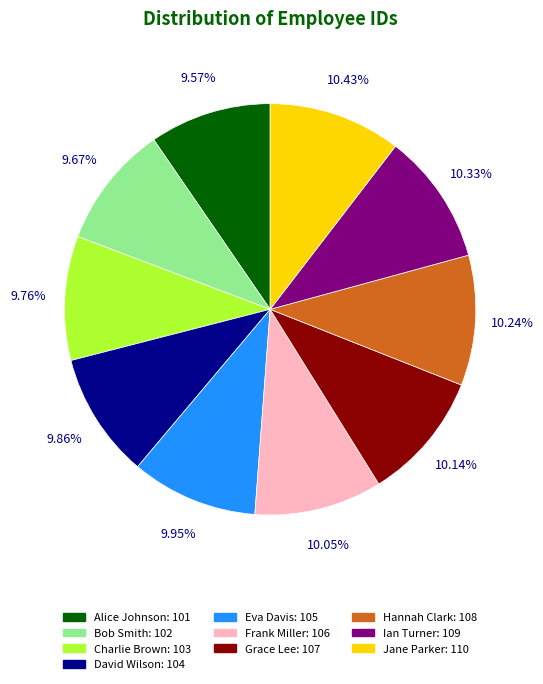

To the nearest percent, what percentage of the pie is Ian Turner?

10%